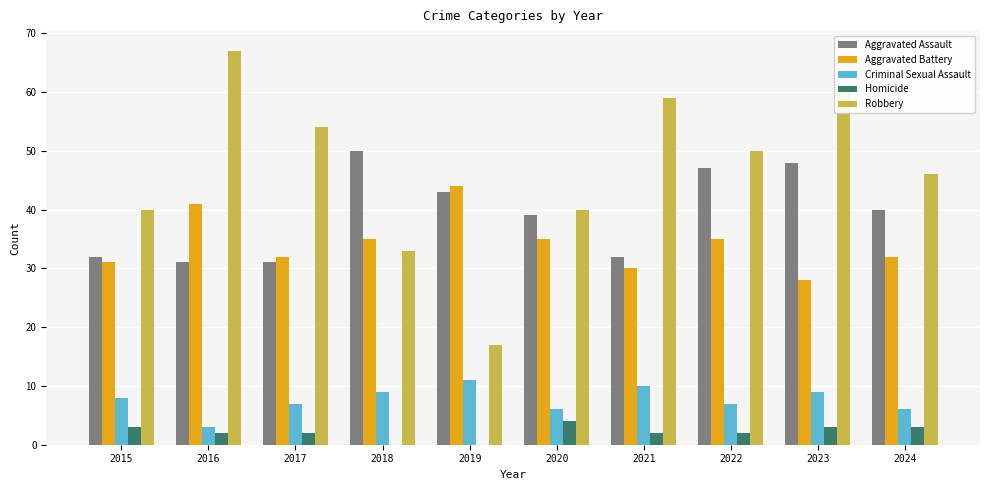

Count the number of data series in this chart.

5